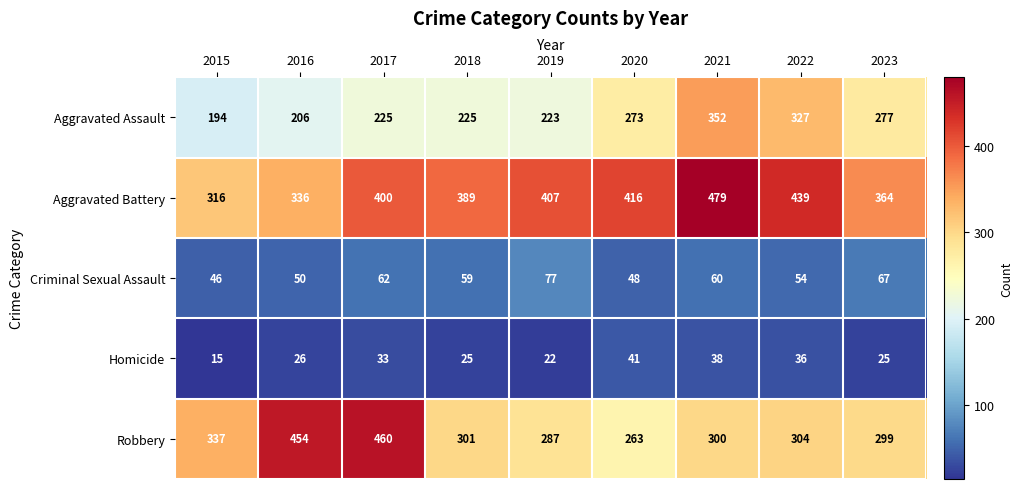

Where does the Robbery series first go above 301?

2015